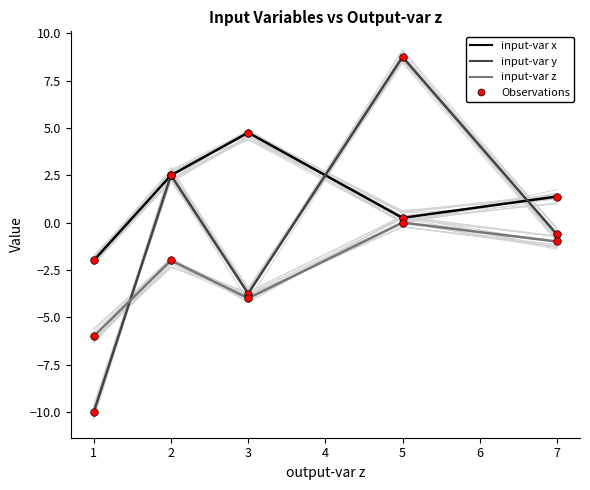

Which series has the largest Y range (max minus min)?

input-var y